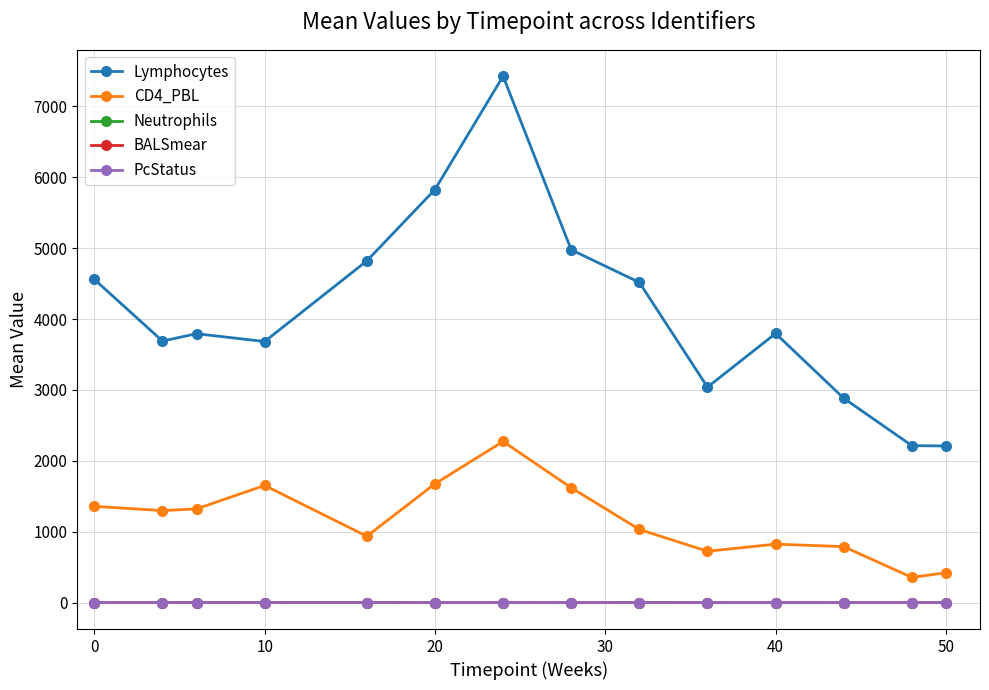

What is the maximum value for Lymphocytes?

7425.0